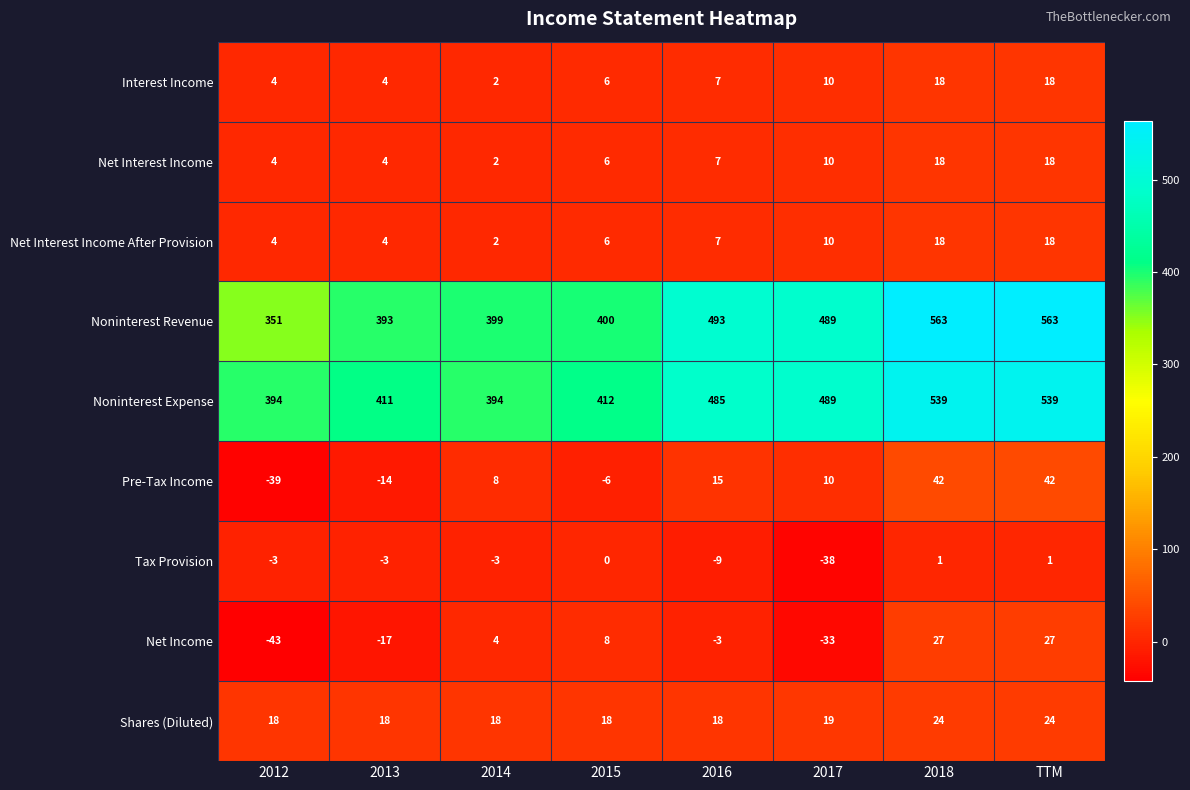

How many values in Pre-Tax Income are above zero?

5